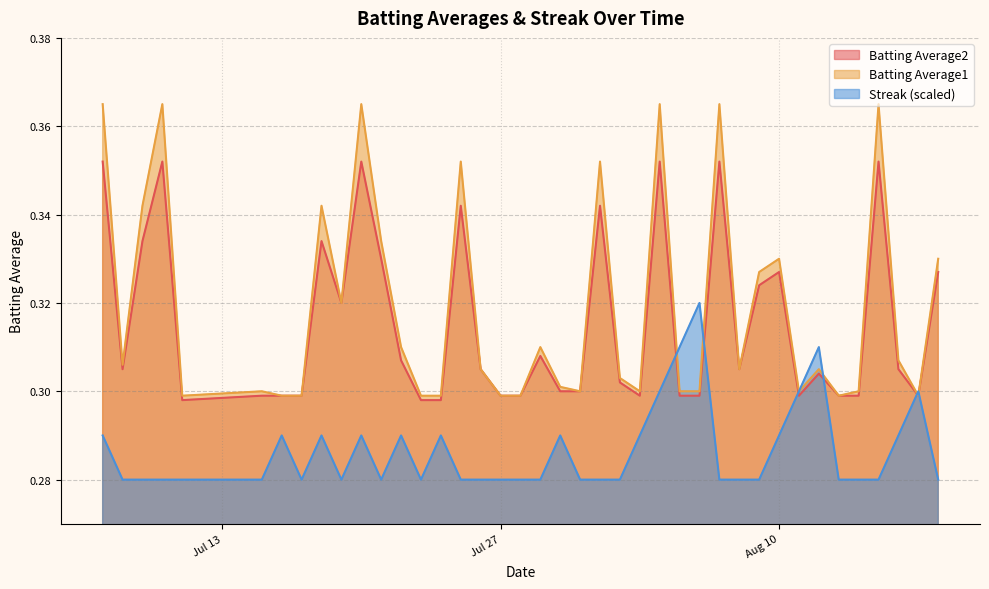

Is the value of Batting Average1 at 2010-08-17 greater than the value of Streak at 2010-07-19?

Yes